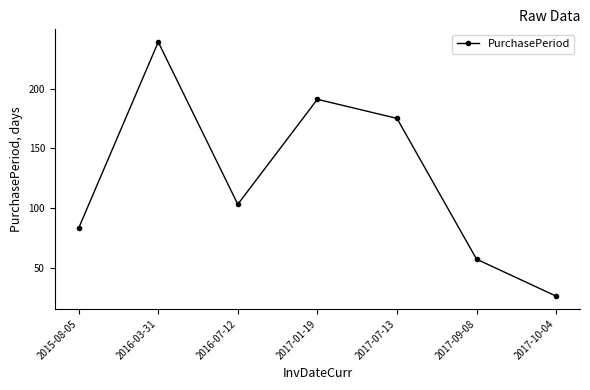

At which label is the value closest to 132?

2016-07-12